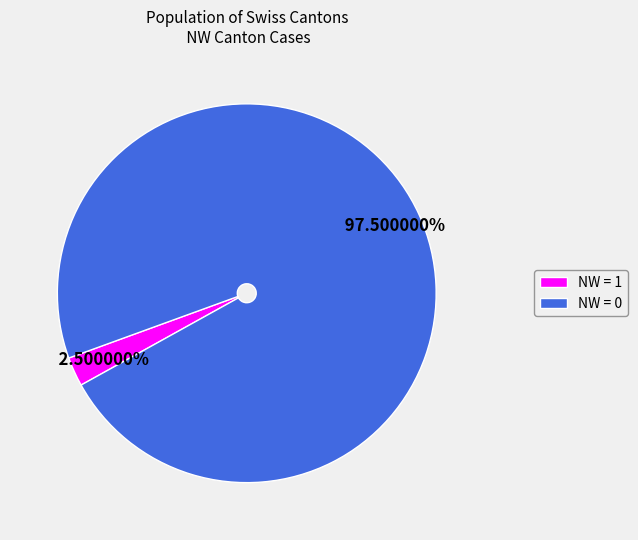

Does any single category account for the majority?

Yes